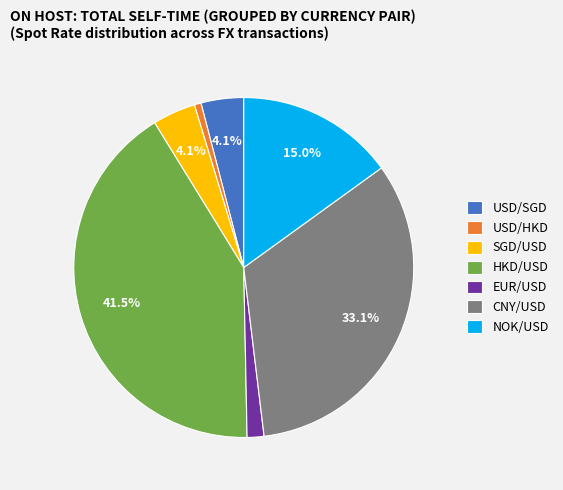

How many slices are in this pie chart?

7